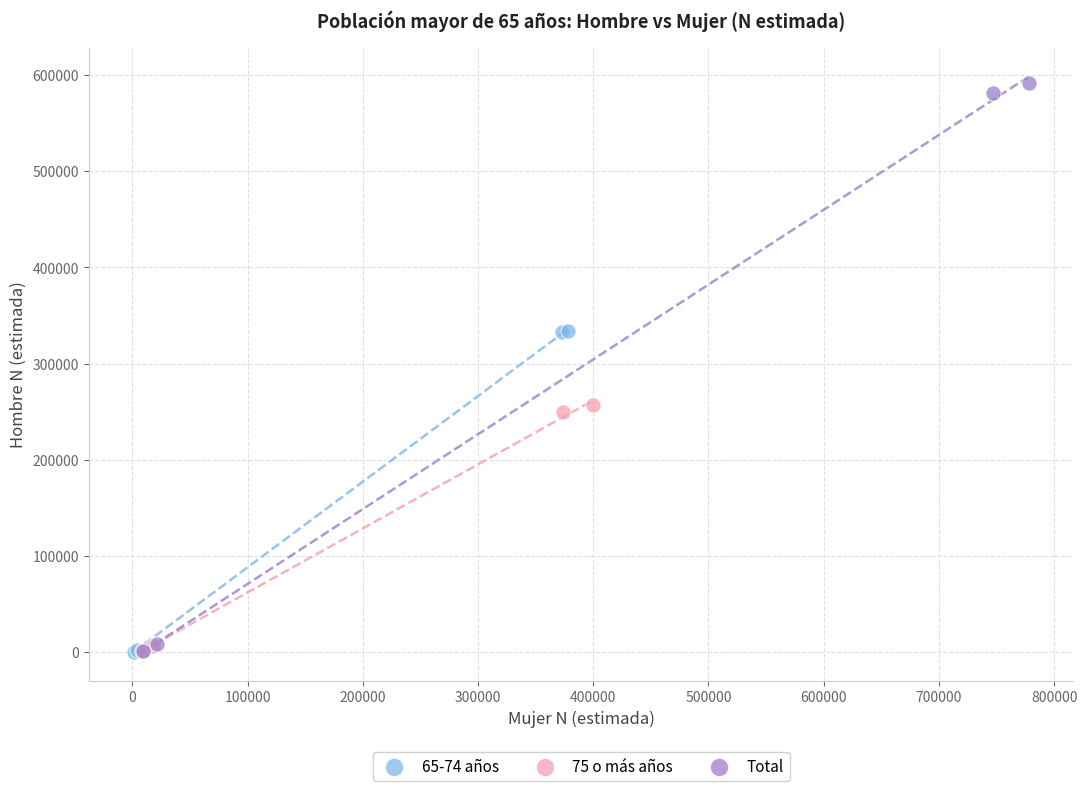

Which series has the largest Y range (max minus min)?

Total